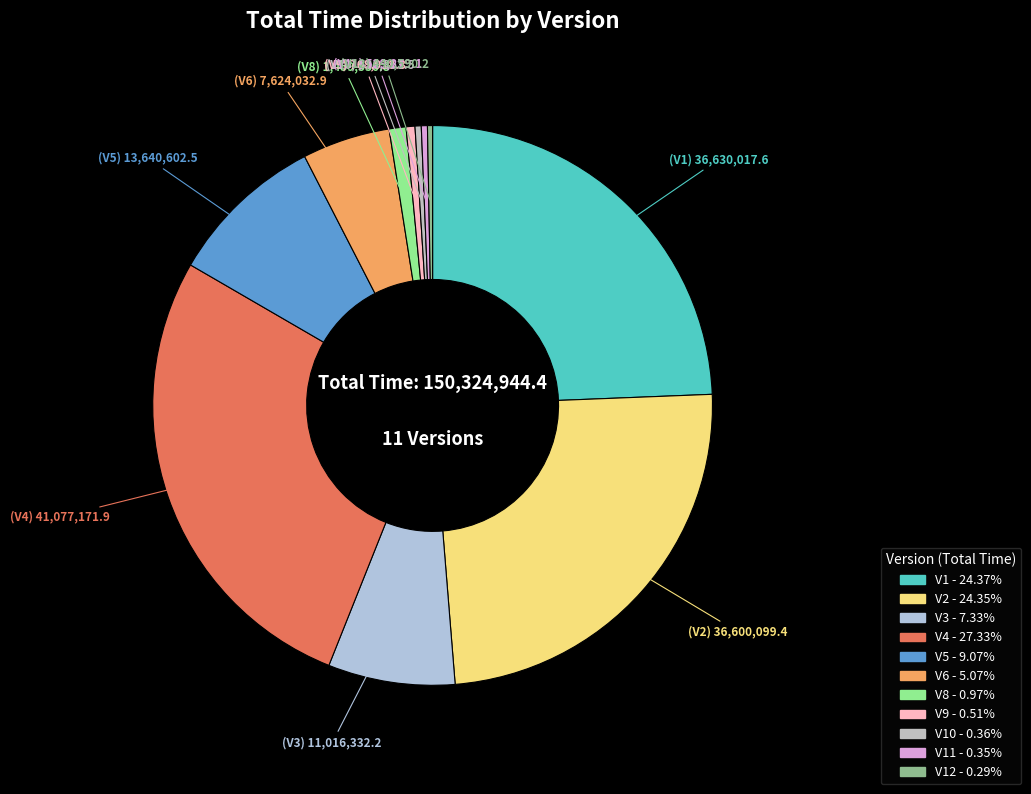

How many segments does this pie chart have?

11